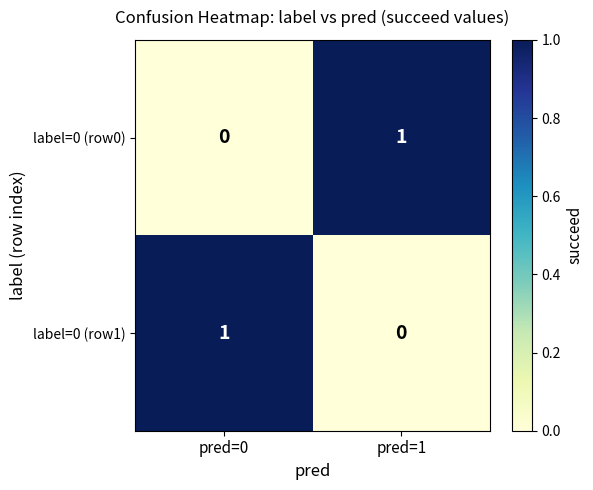

What is the total value across all series at pred=0?

1